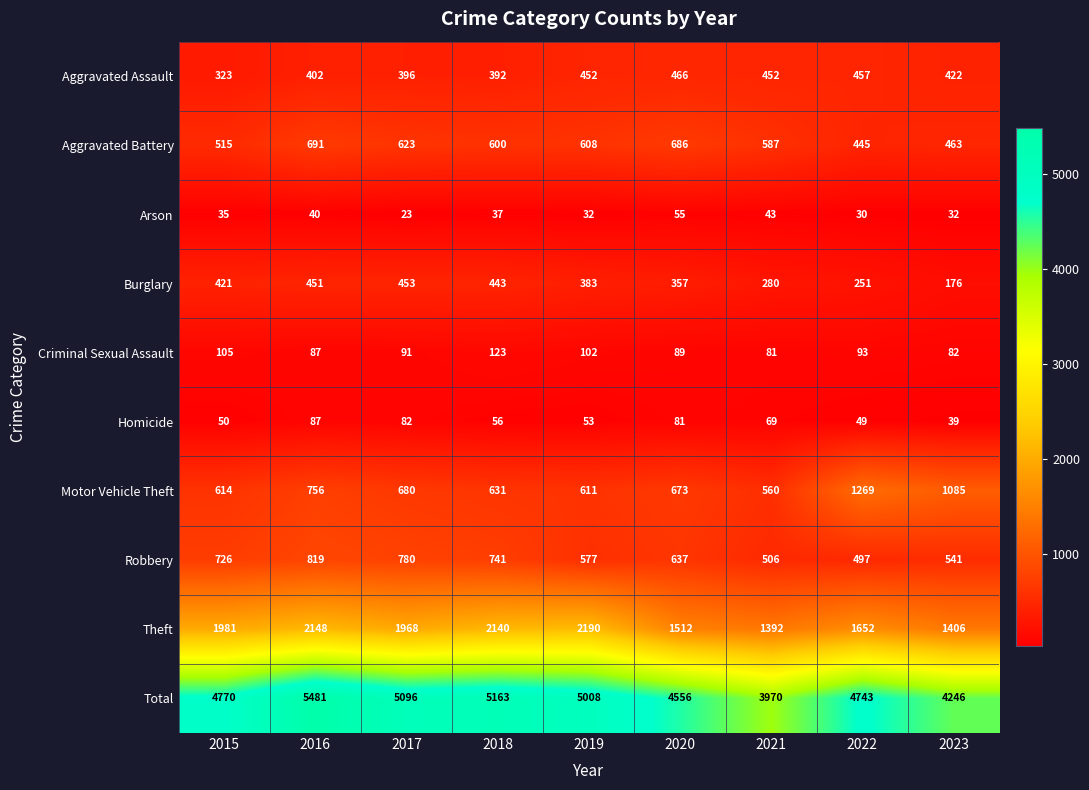

What is the minimum value for Total?

3970